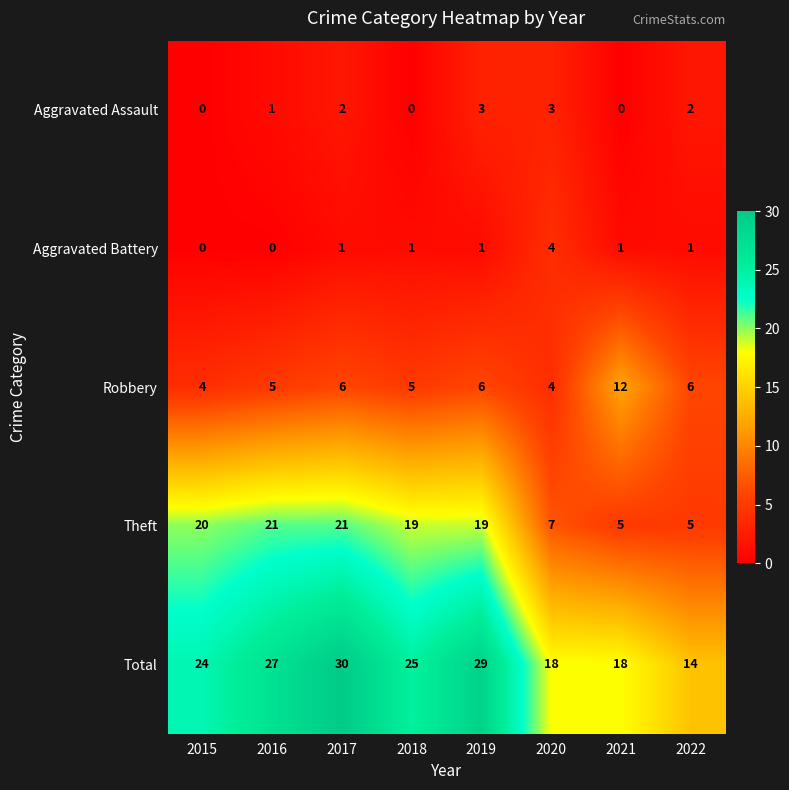

Which category has the highest value across all series?

2017